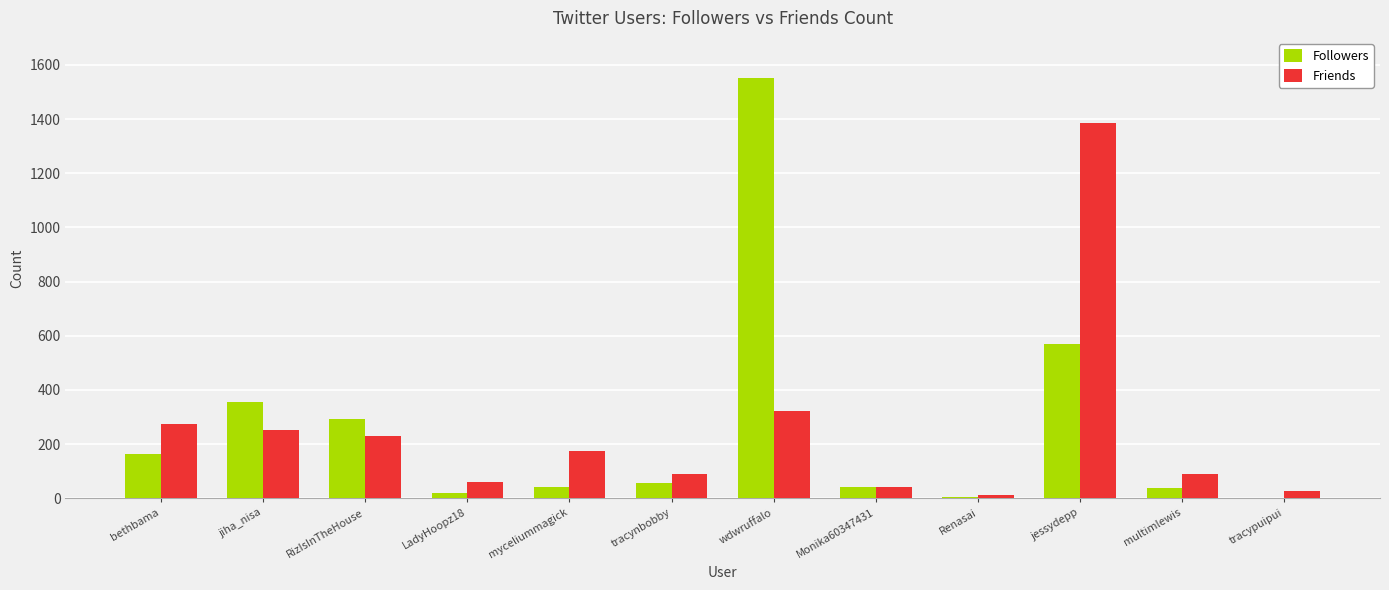

At which category is the sum across all series the highest?

jessydepp